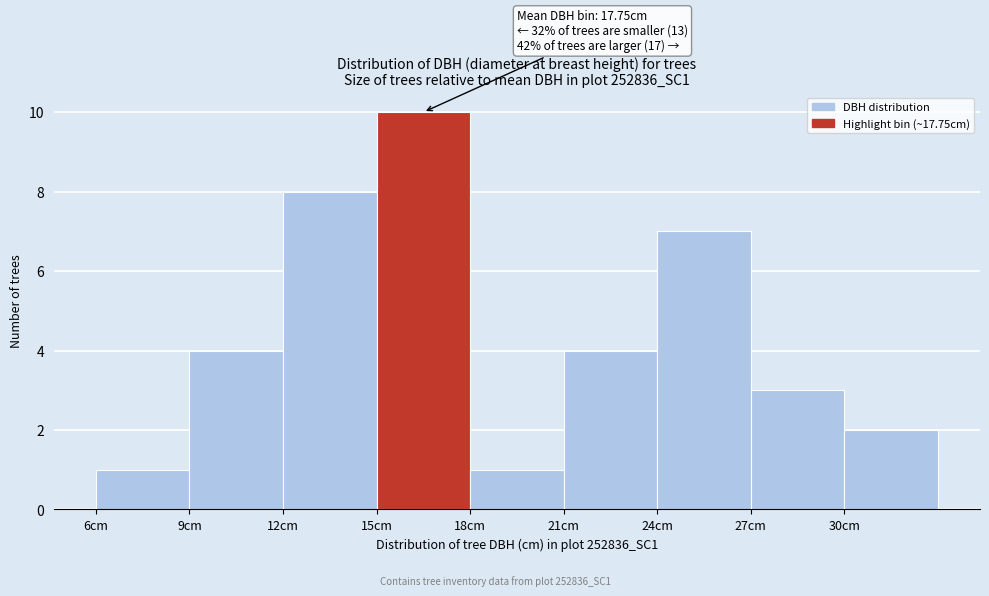

Over which range of the x-axis is the bar tallest?

15 to 18